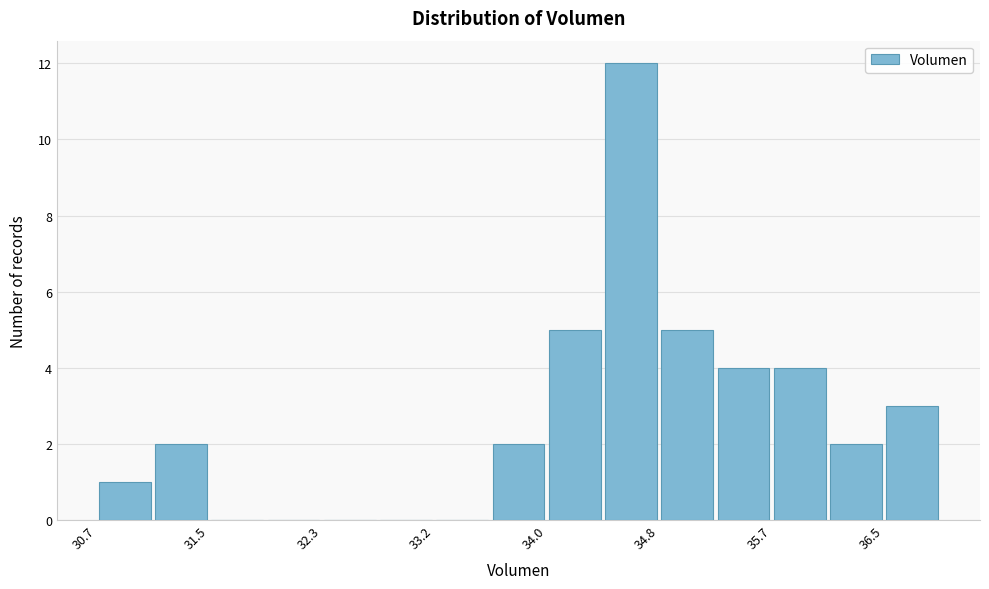

Over which range of the x-axis is the bar tallest?

34.4 to 34.8